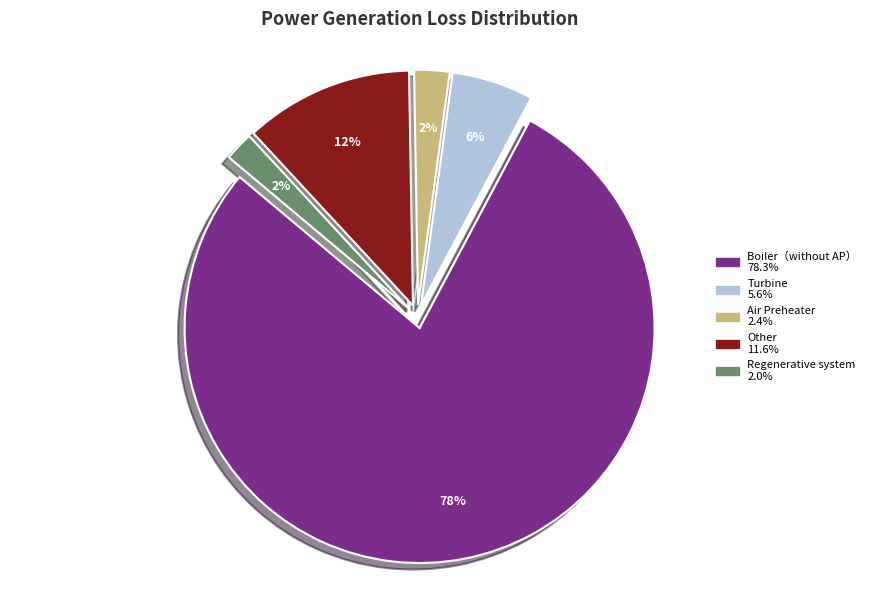

Is the sum of Boiler（without AP） and Regenerative system greater than half?

Yes